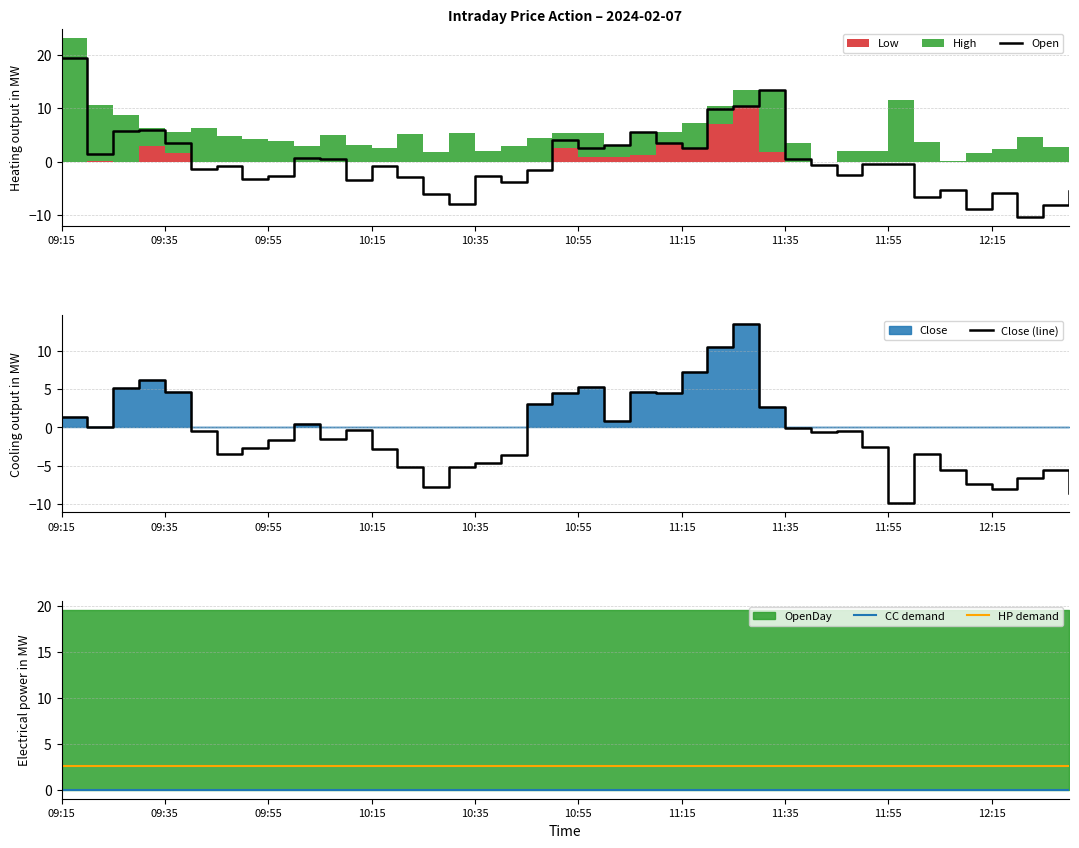

Which series has the largest total across all categories?

HP demand